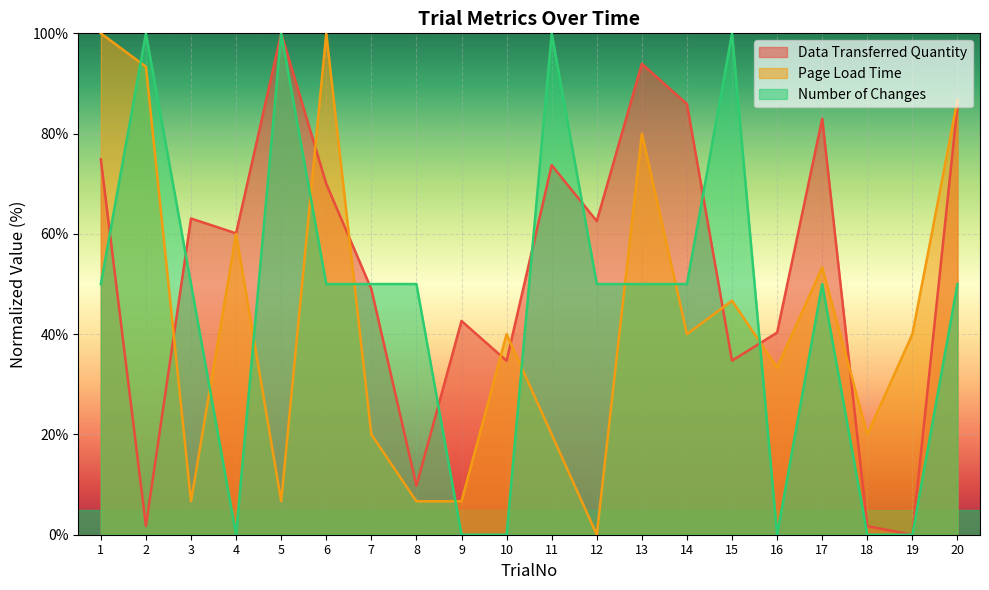

Which has a higher value, 1 or 2?

1